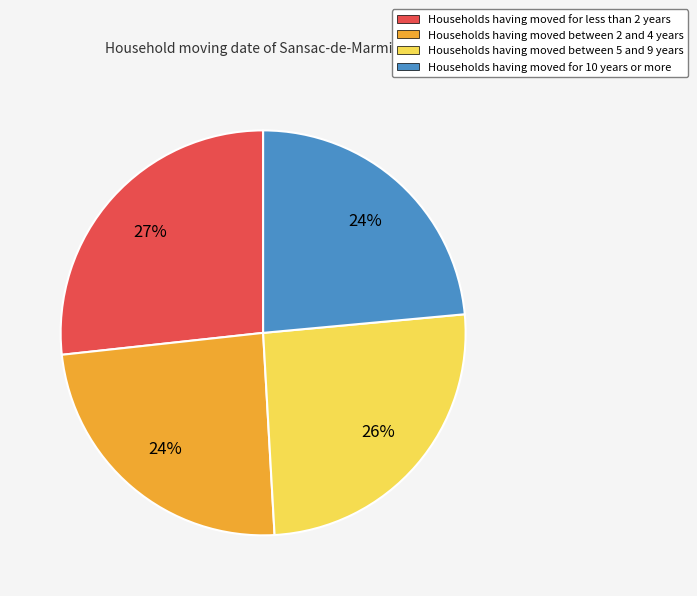

What is the ratio of the value at Households having moved between 2 and 4 years to the value at Households having moved for less than 2 years?

0.9